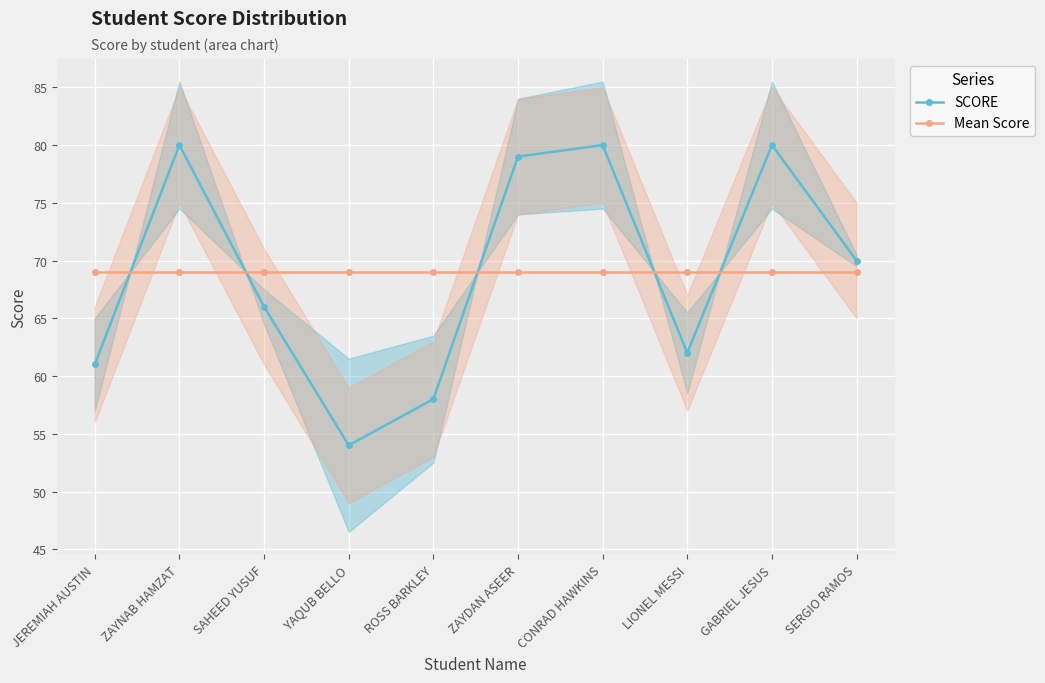

What position from the right is GABRIEL JESUS?

2